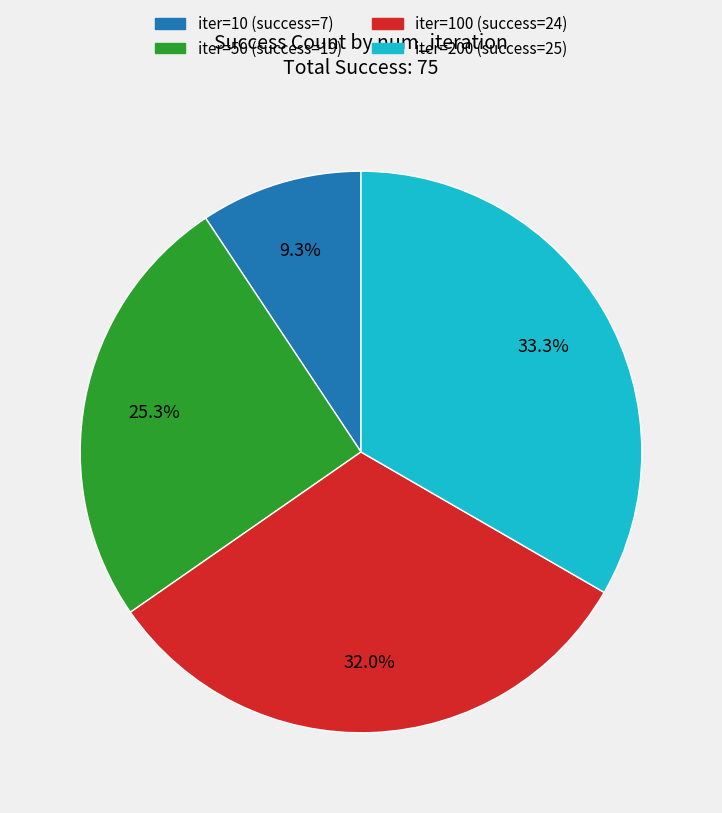

What is the largest slice in the pie chart?

iter=200 (success=25)